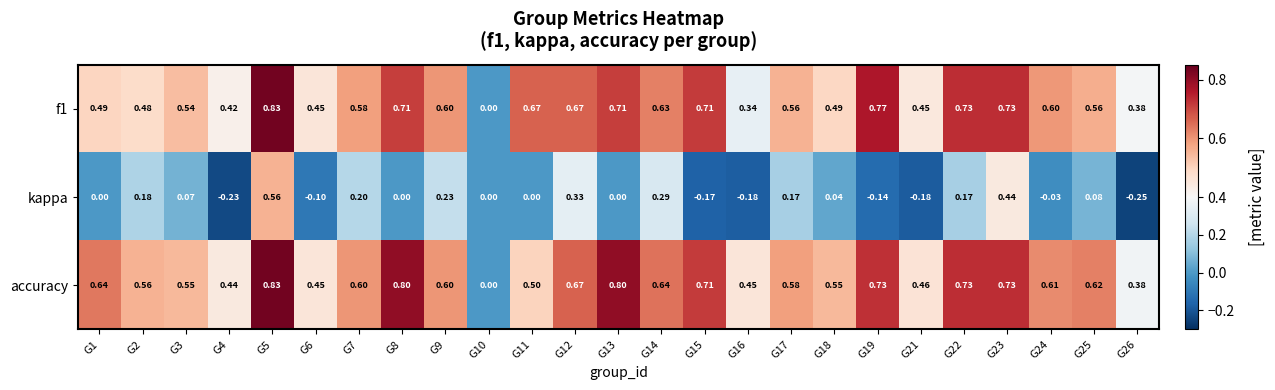

How many data points does each series have?

25